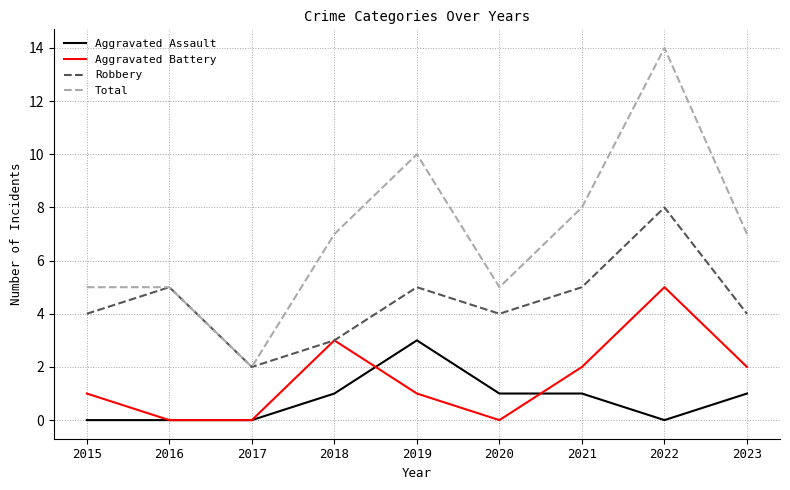

How many categories are shown in the chart?

9